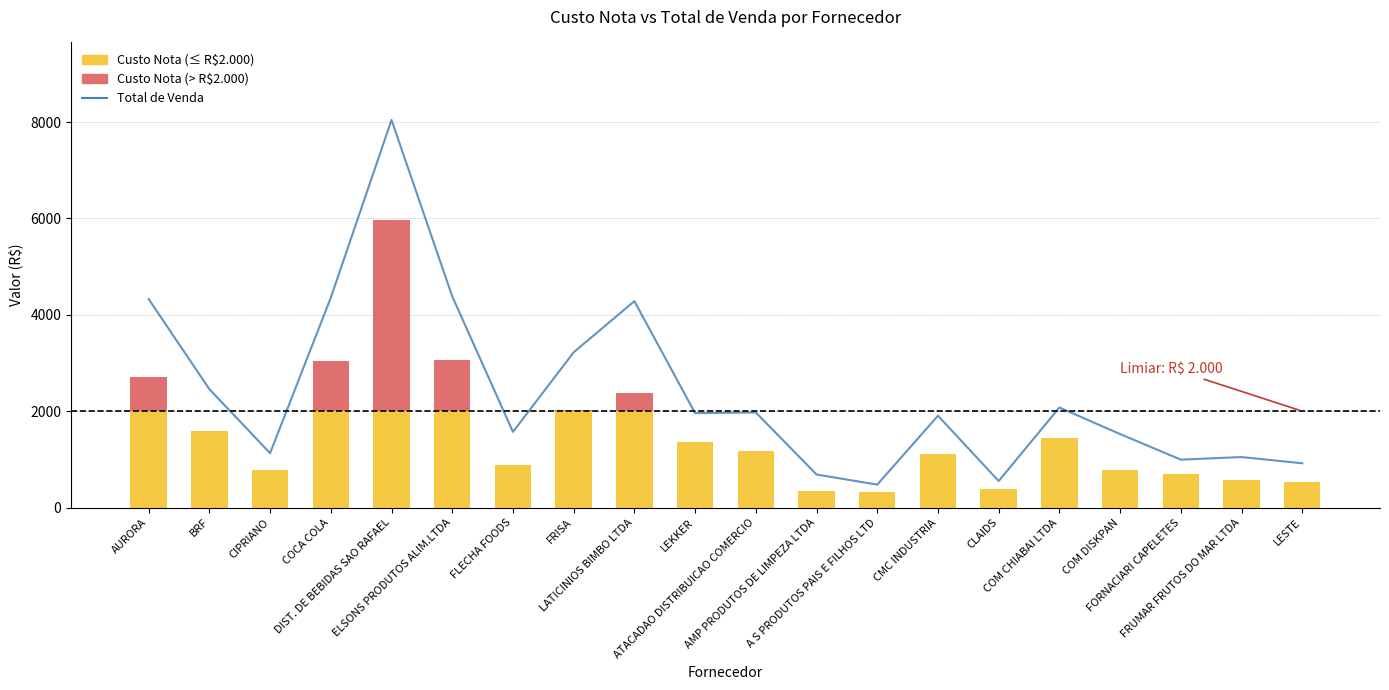

The value of Custo Nota (≤ limiar) at DIST. DE BEBIDAS SAO RAFAEL is 2000.0. True or false?

True